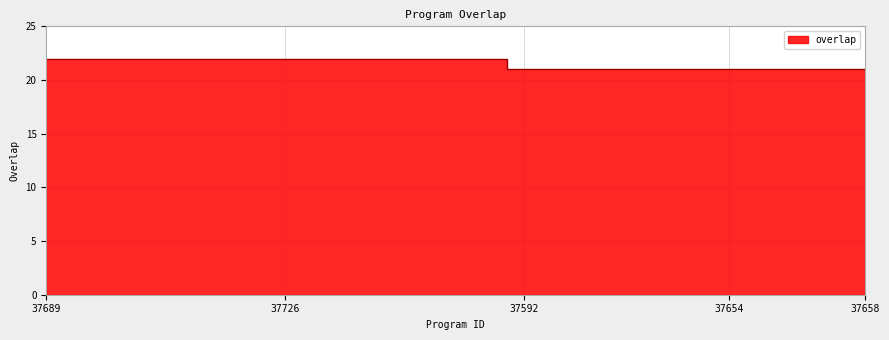

Where is the data nearest to the value 21?

37592